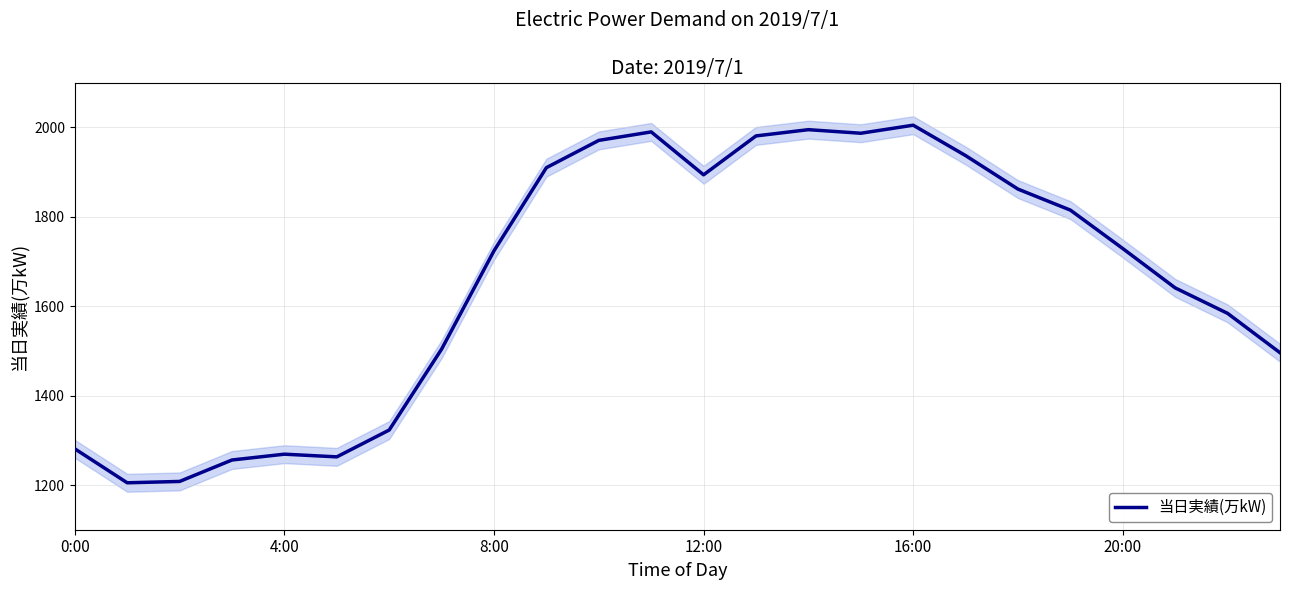

True or false: the data has more than 2 interior local peaks.

True